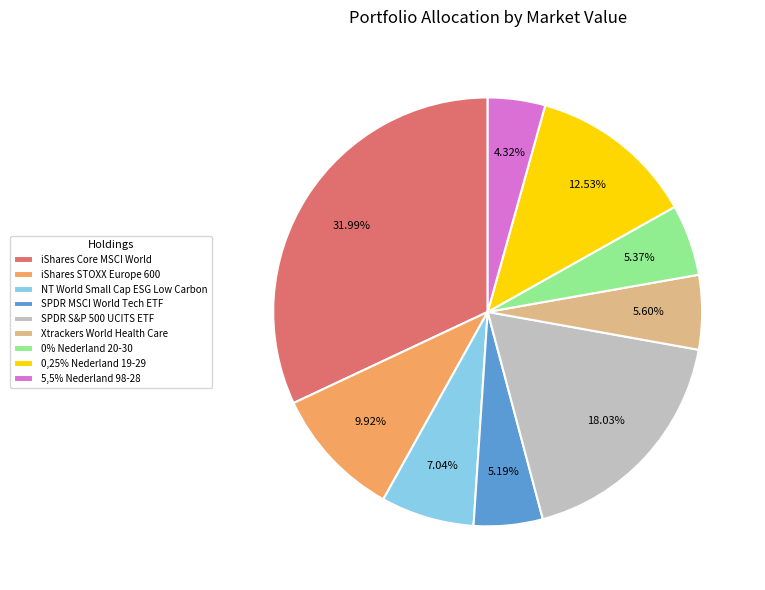

To the nearest percent, what is the difference between the iShares Core MSCI World and 0,25% Nederland 19-29 slice percentages?

19%